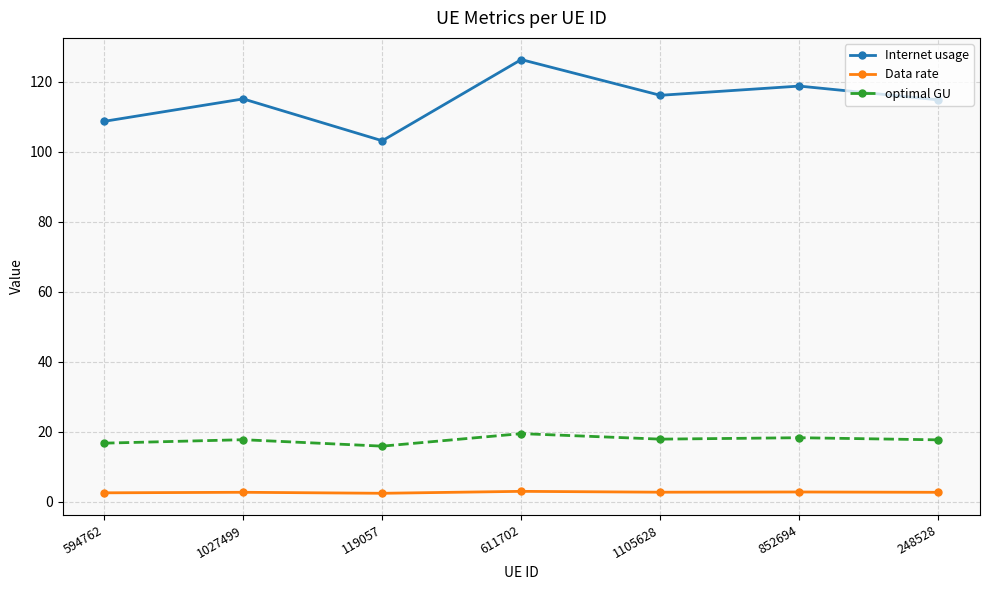

What is the label of the 2nd point from the right?

852694